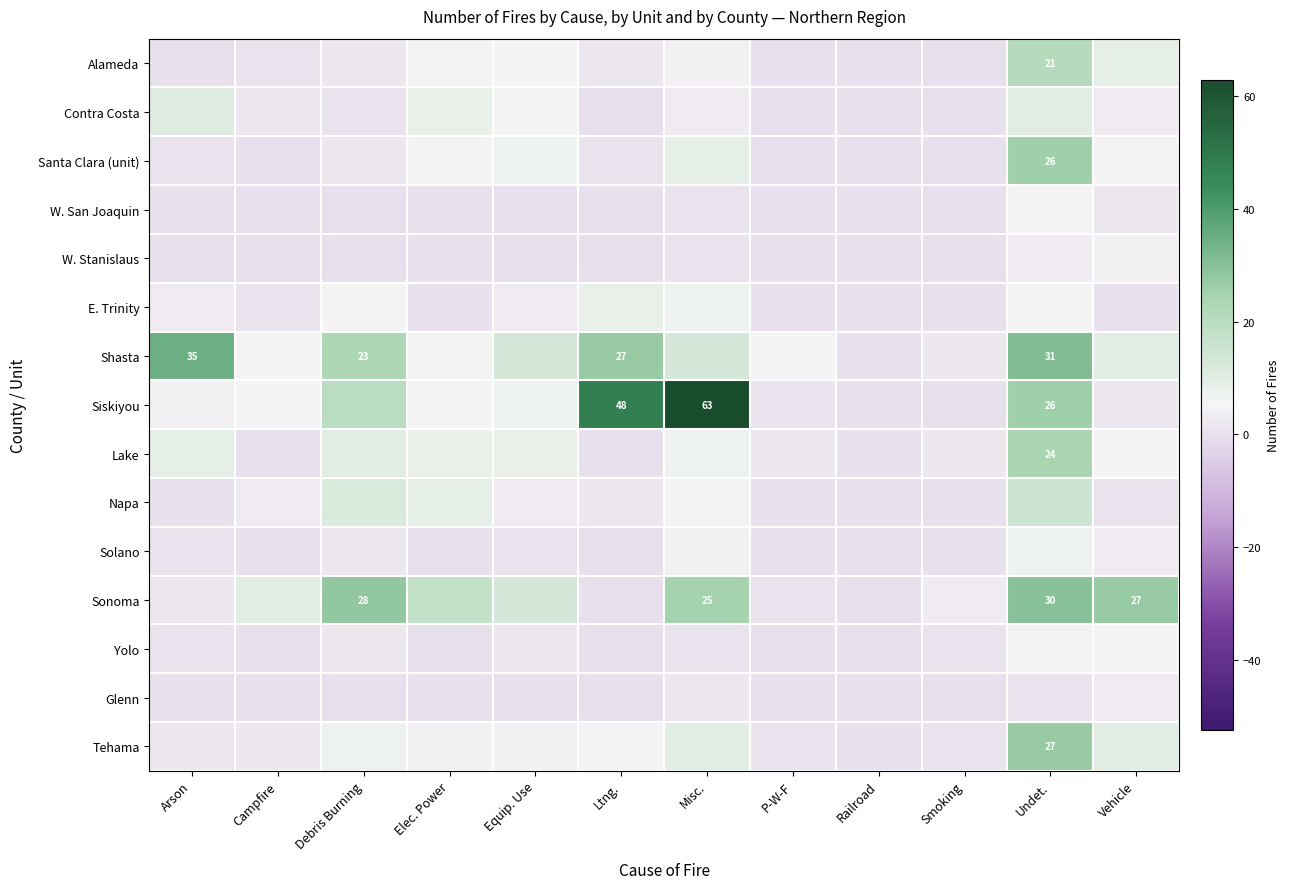

The Santa Clara (unit) series shows 26 at Undet.. True or false?

True